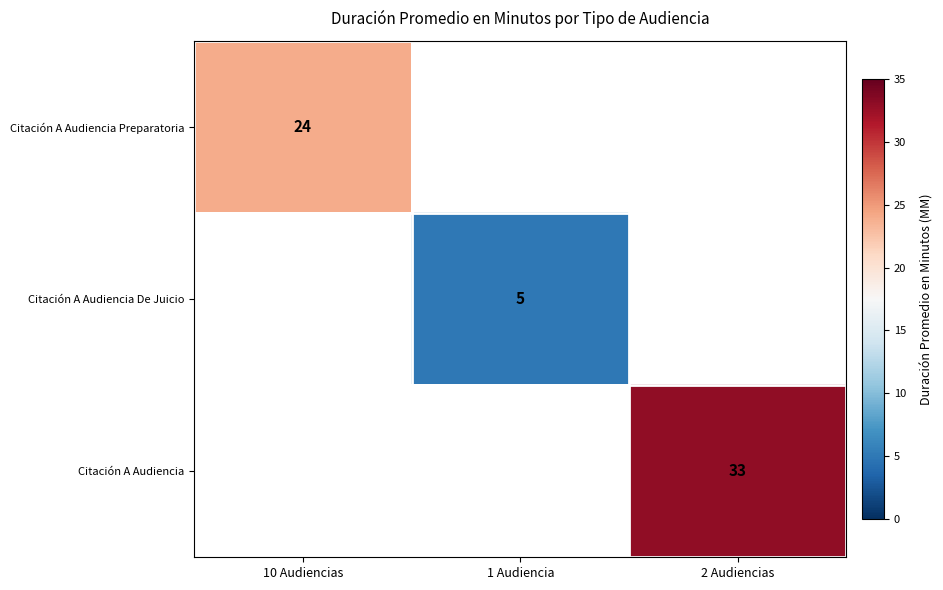

The value of Citación A Audiencia De Juicio at 1 Audiencia is 3. True or false?

False